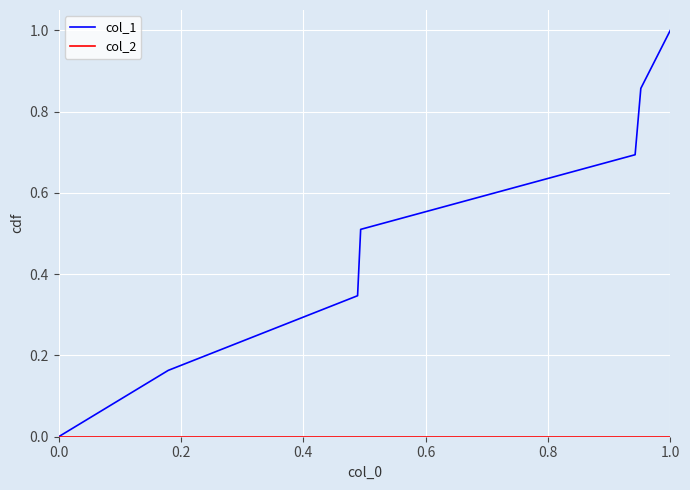

How many lines are shown in the chart?

2